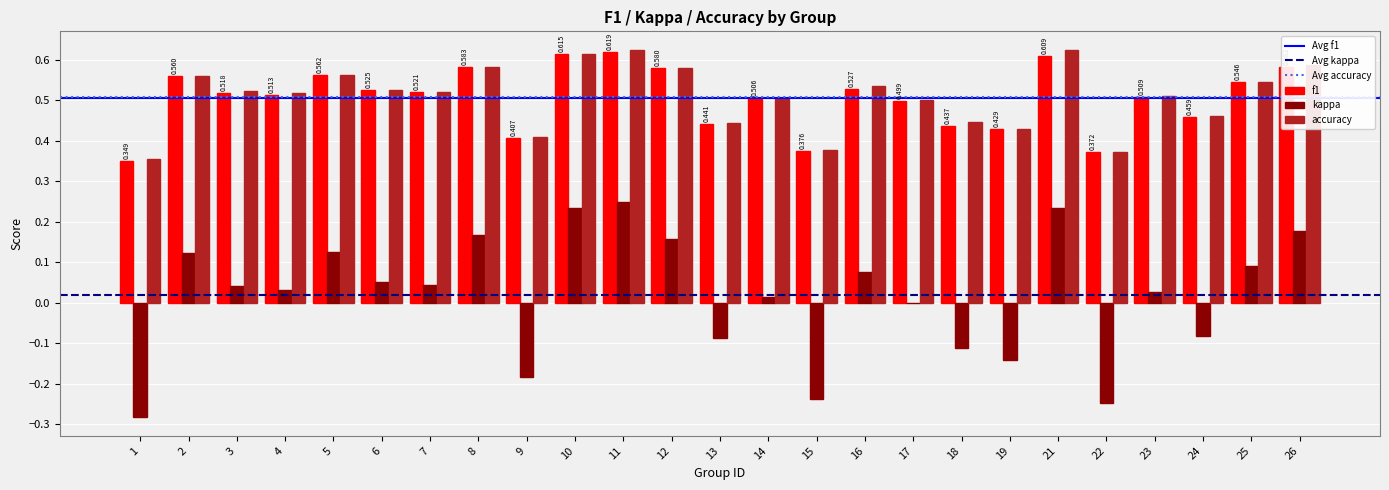

The value of accuracy at 23 is 0.5. True or false?

True